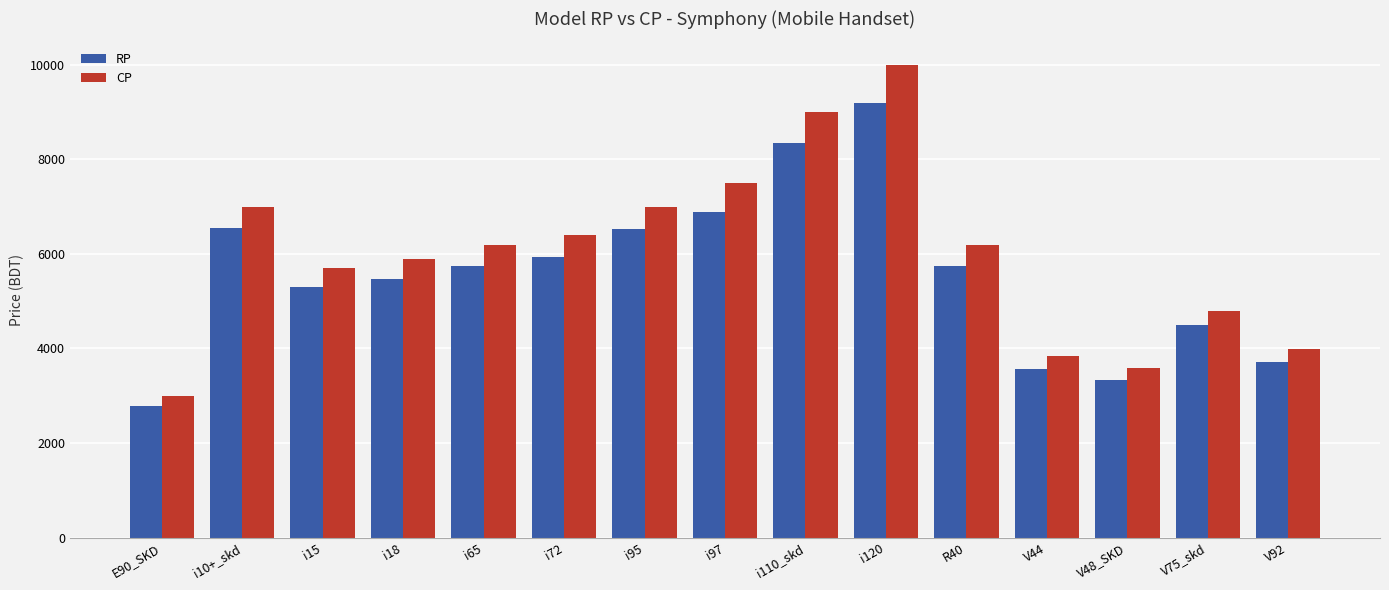

Which series has the largest total across all categories?

CP